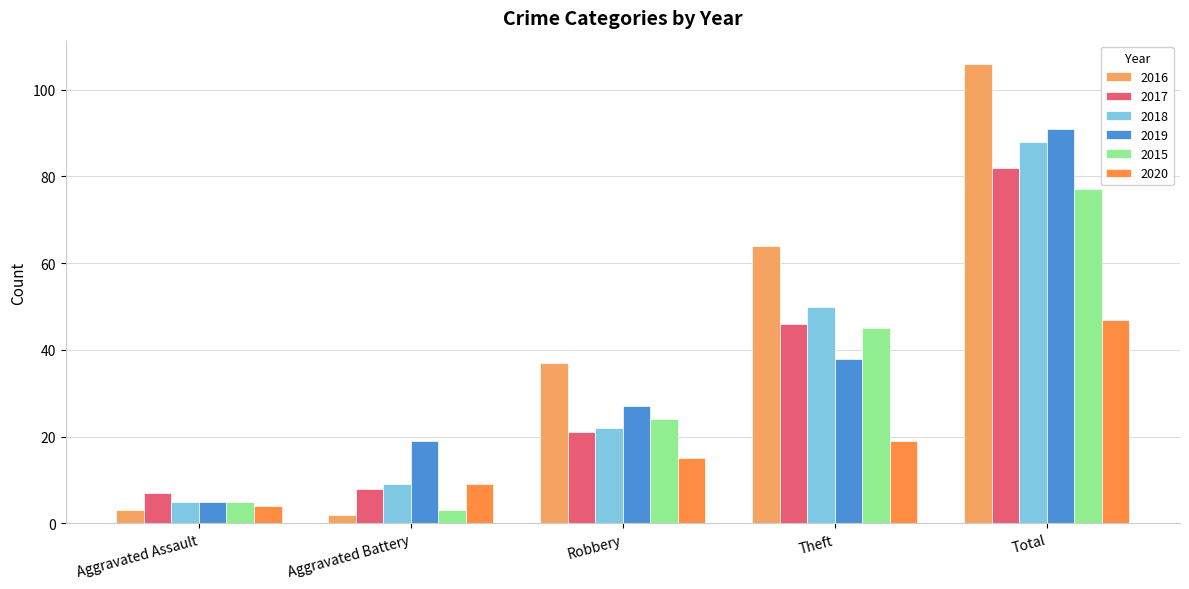

How many groups of bars are there?

5